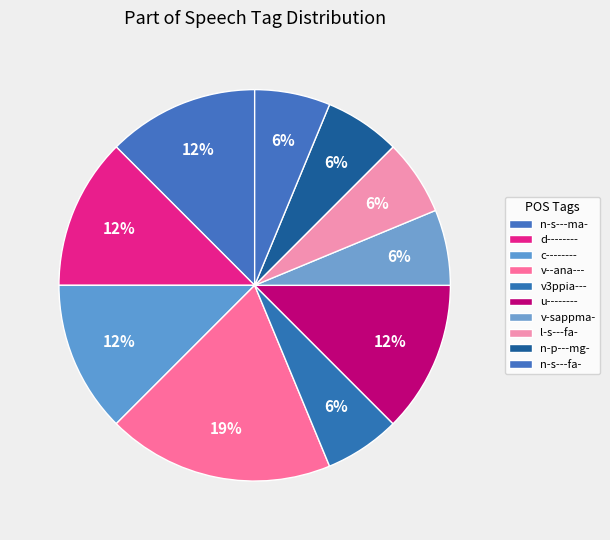

How many segments does this pie chart have?

10